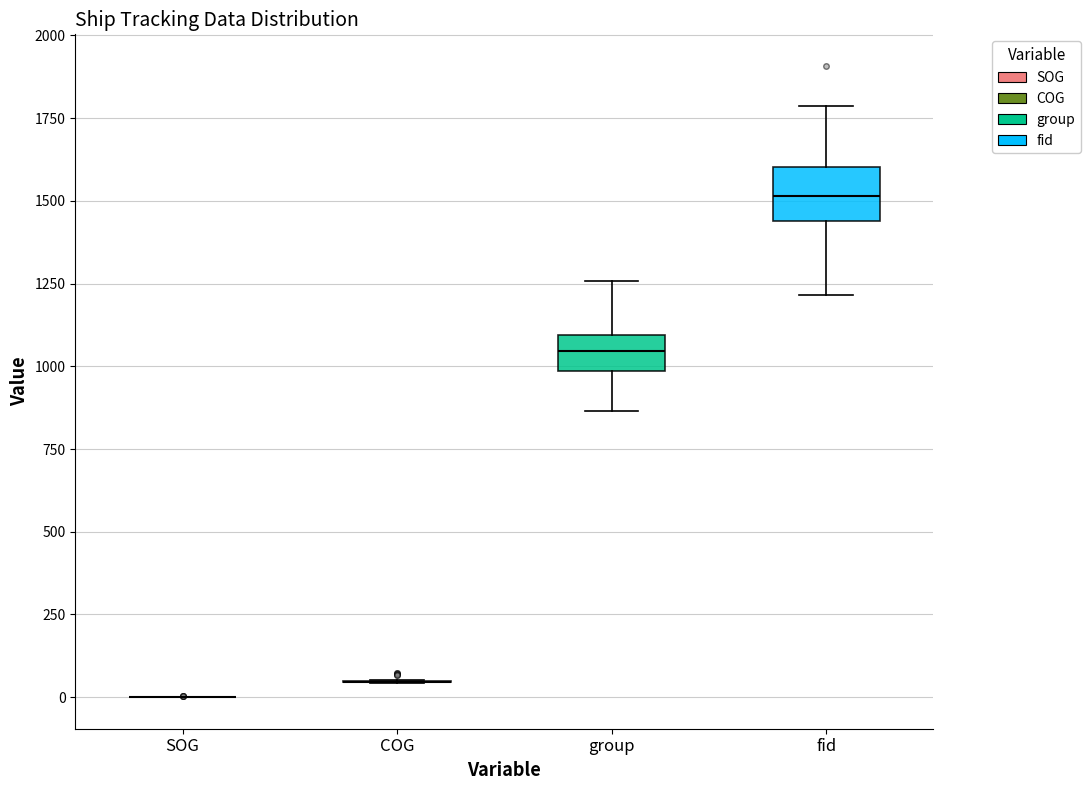

Reading left to right, read every box against the y-axis: the position of its median line, the range the box covers, and the ends of its whiskers. The values are not printed on the chart, so give them approximately, as read against the axis.

SOG: box collapsed to a line at 0, whiskers 0 to 0
COG: box collapsed to a line at 50, whiskers 50 to 50
group: median 1050, box 1000 to 1100, whiskers 850 to 1250
fid: median 1500, box 1450 to 1600, whiskers 1200 to 1800